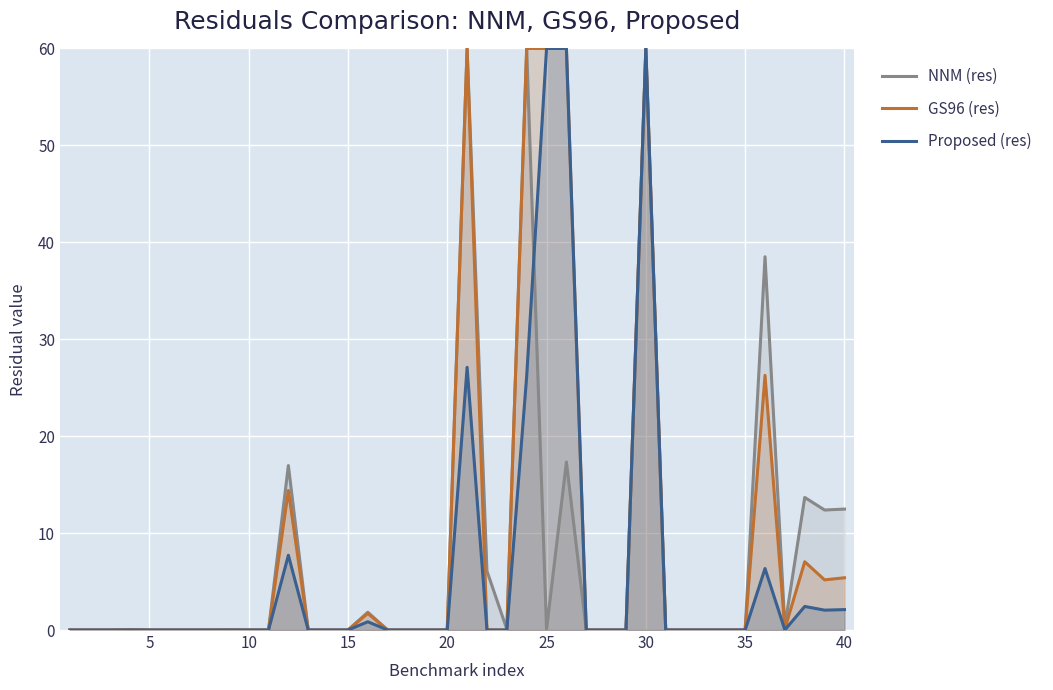

At which category is the sum across all series the highest?

30